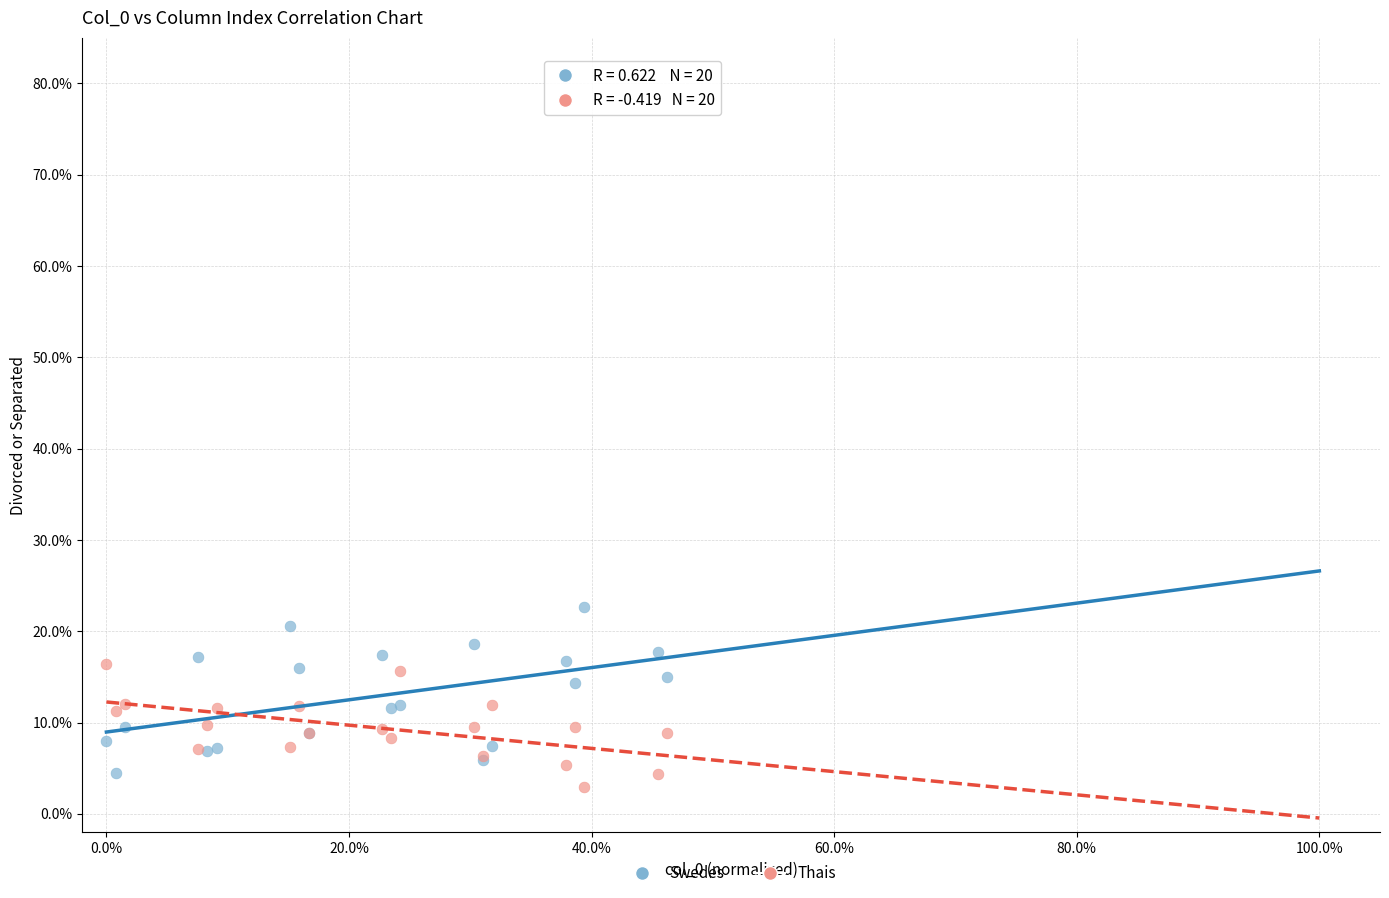

Which series reaches the minimum Y coordinate?

Thais